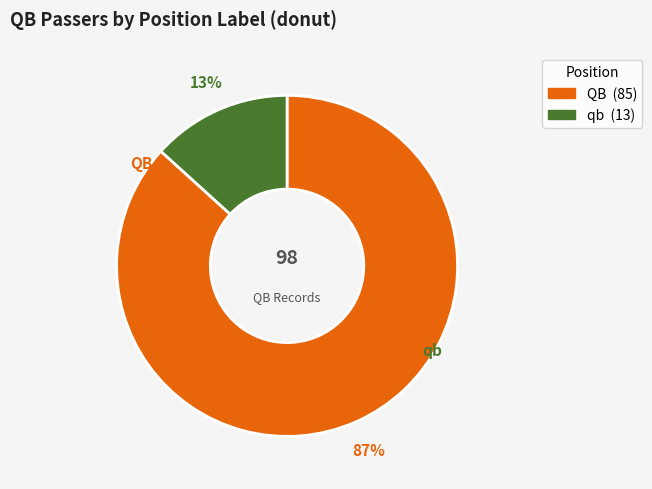

Which category accounts for the majority?

QB